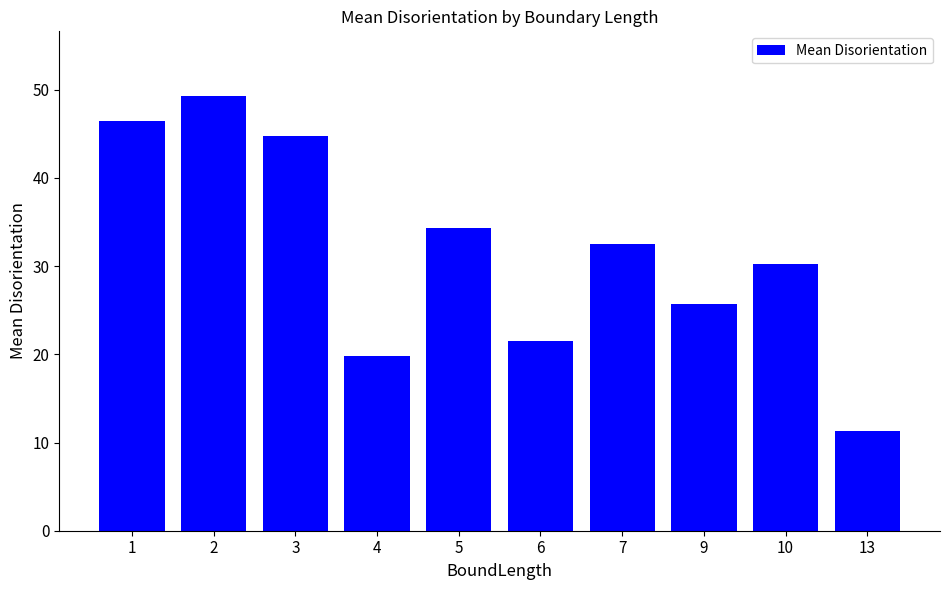

List the labels in order of value, largest first.

2, 1, 3, 5, 7, 10, 9, 6, 4, 13